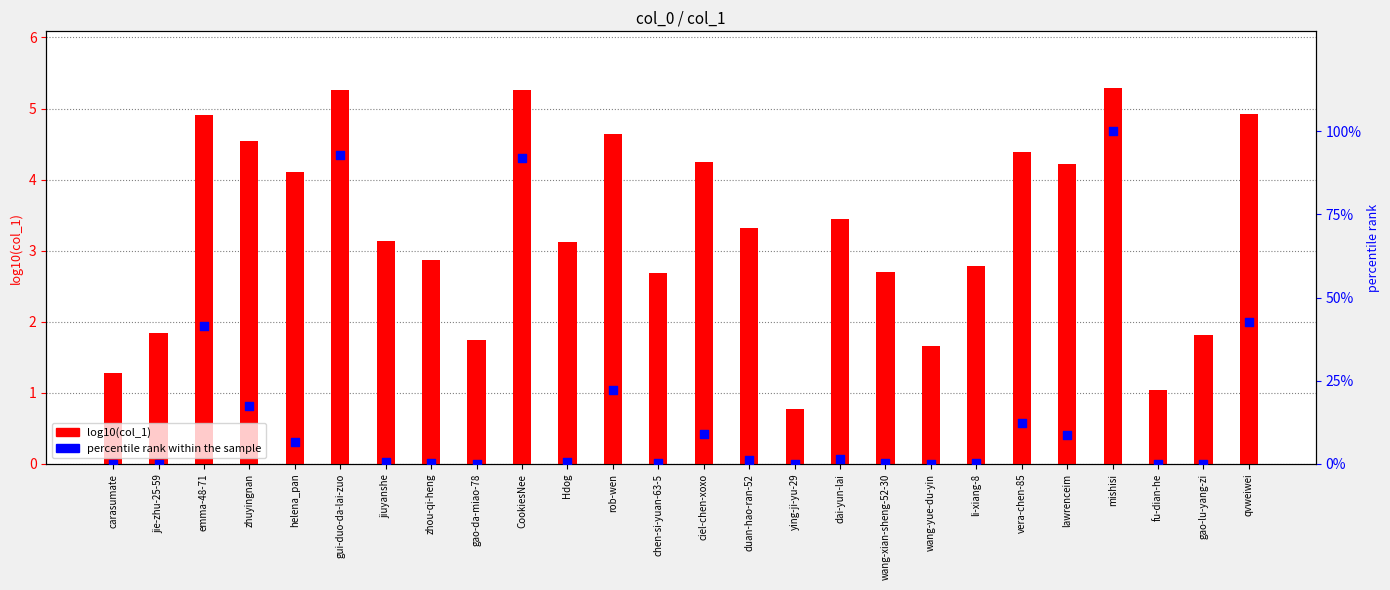

Which series has the widest spread of Y values?

log10(col_1)